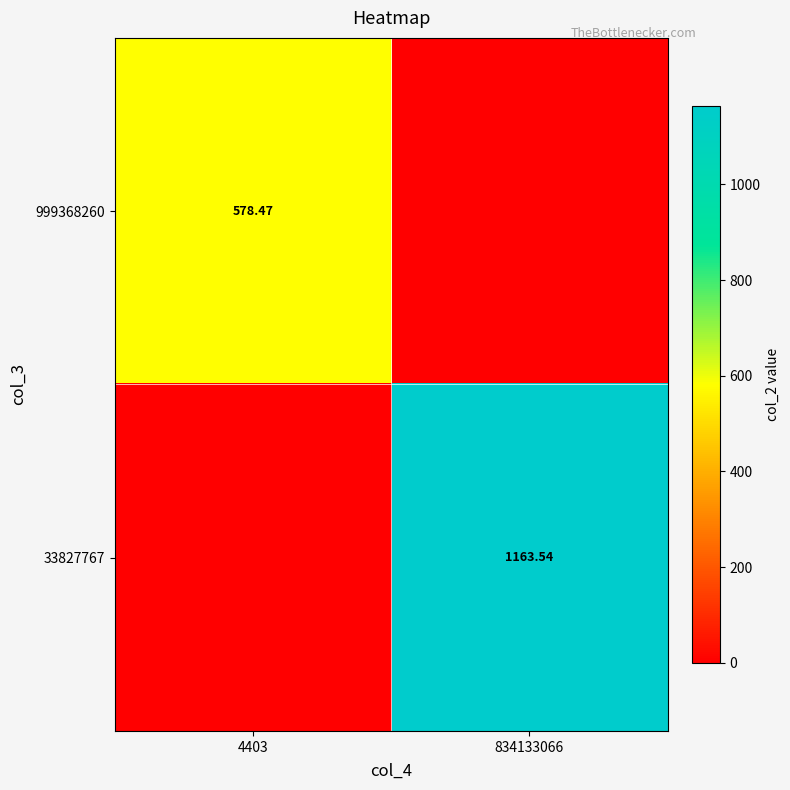

What is the average value of the 999368260 series?

289.2